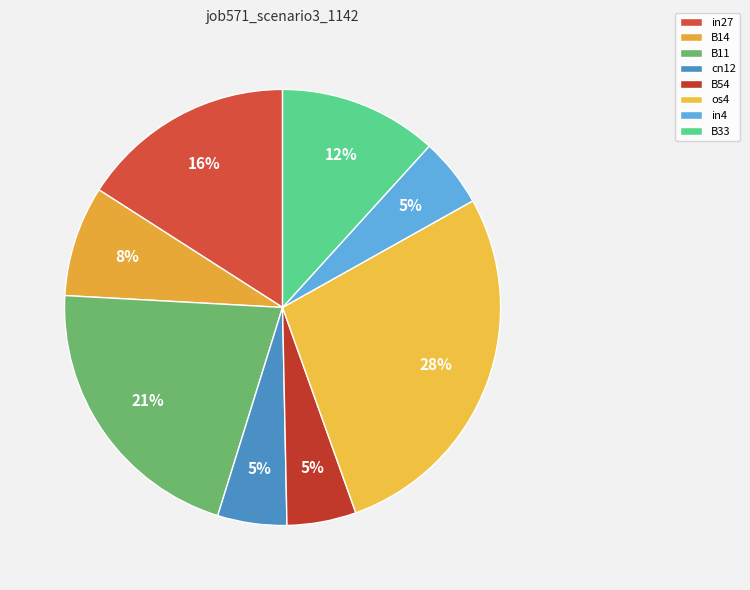

To the nearest percent, what is the combined percentage of B11 and in27?

37%